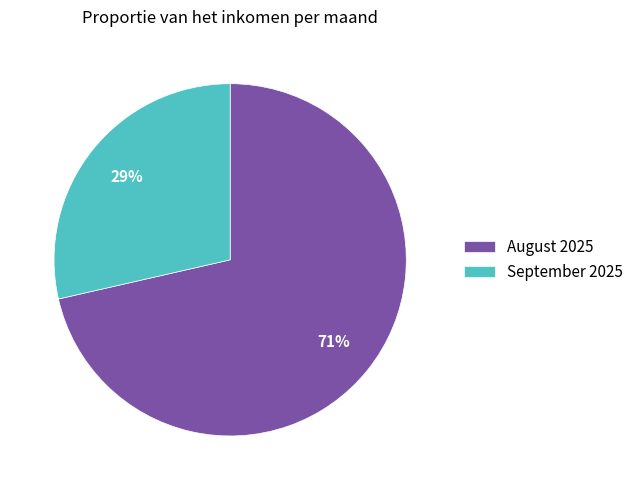

Is the sum of August 2025 and September 2025 greater than half?

Yes